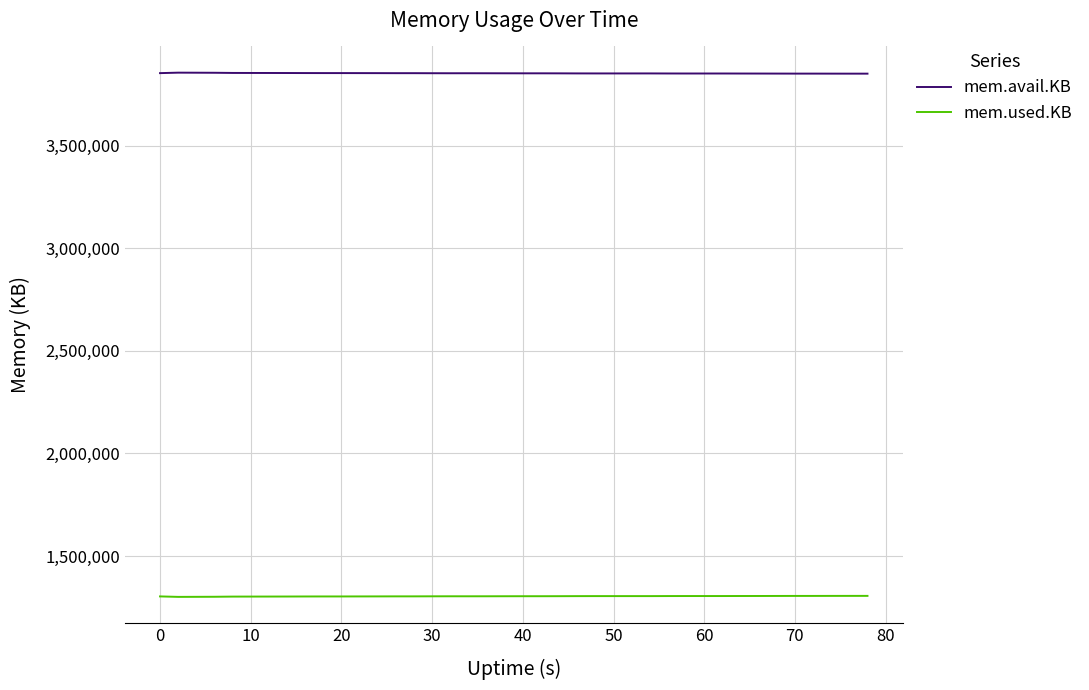

What is the maximum value for mem.avail.KB?

3856192